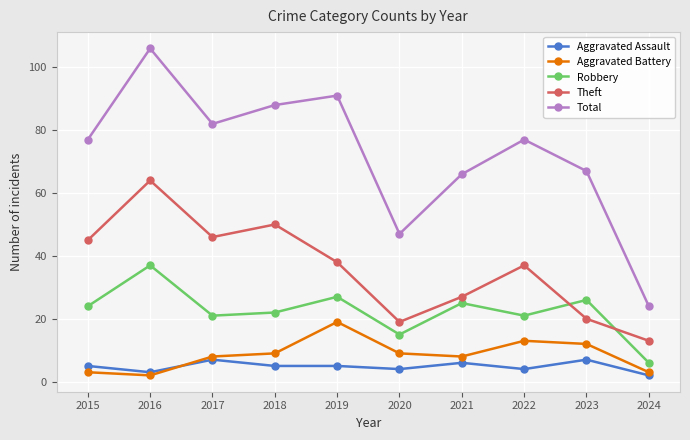

True or false: Total has a value of 33 at 2024.

False